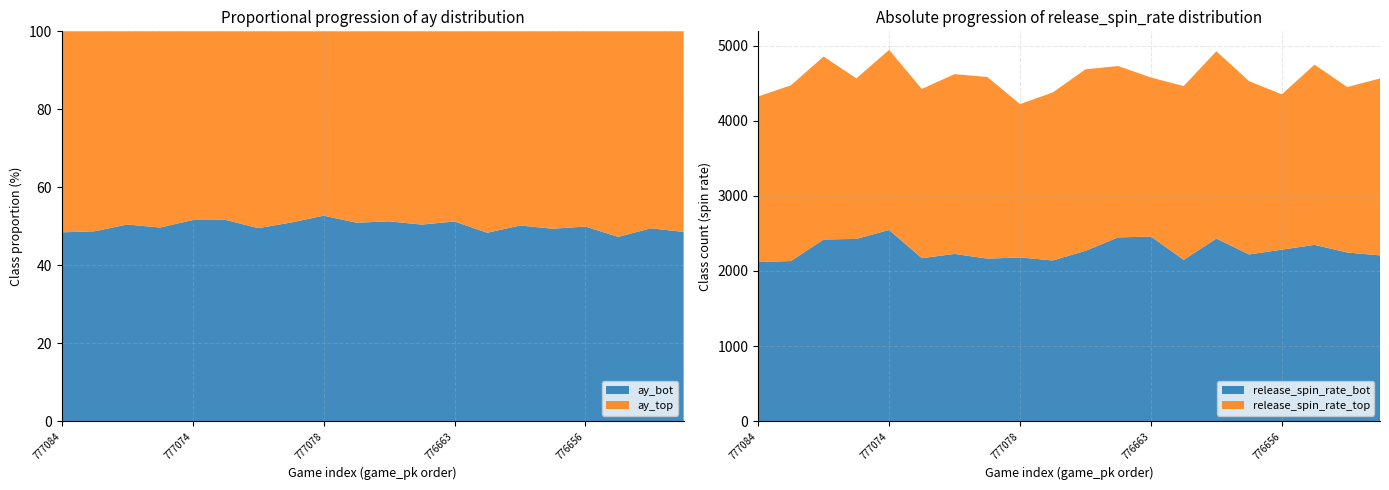

What is the lowest value of the ay_bot series?

47.3